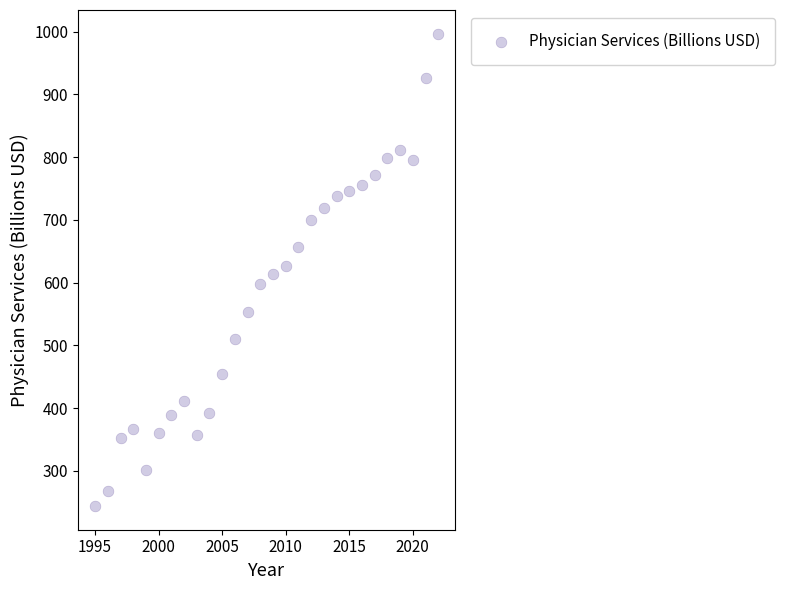

What is the range of X values (max minus min)?

27